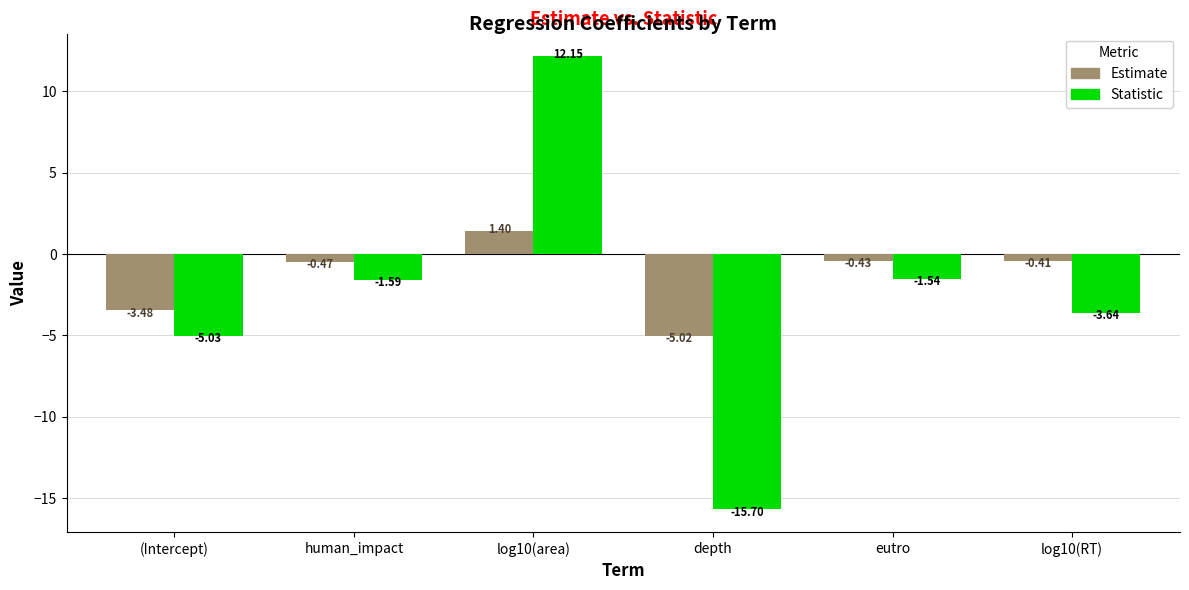

At which category is the sum across all series the highest?

log10(area)